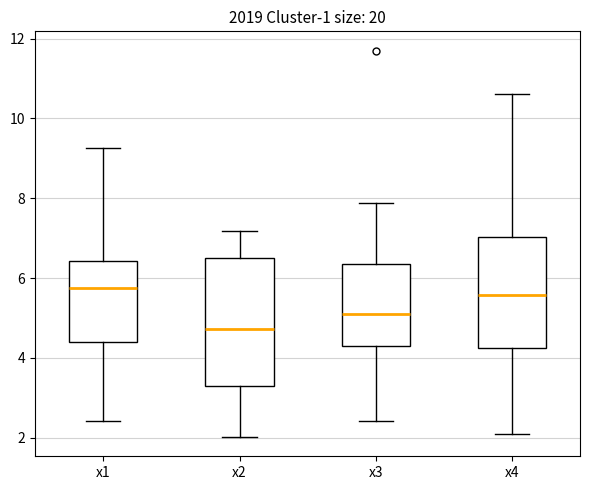

Comparing the boxes themselves (not the whiskers), which one is the tallest?

x2